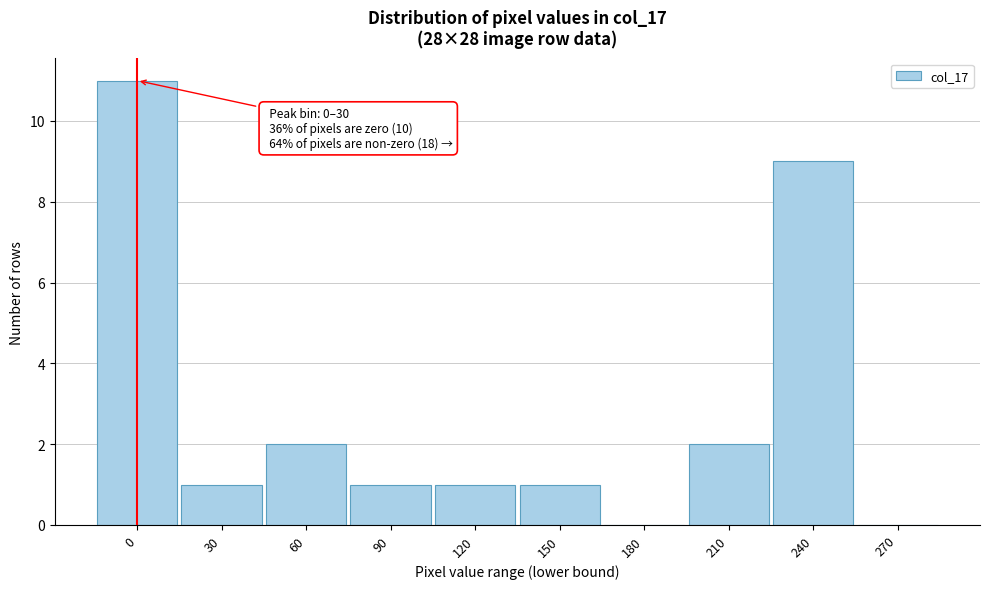

Reading left to right, transcribe all the data shown in this chart.

0=11	30=1	60=2	90=1	120=1	150=1	180=0	210=2	240=9	270=0